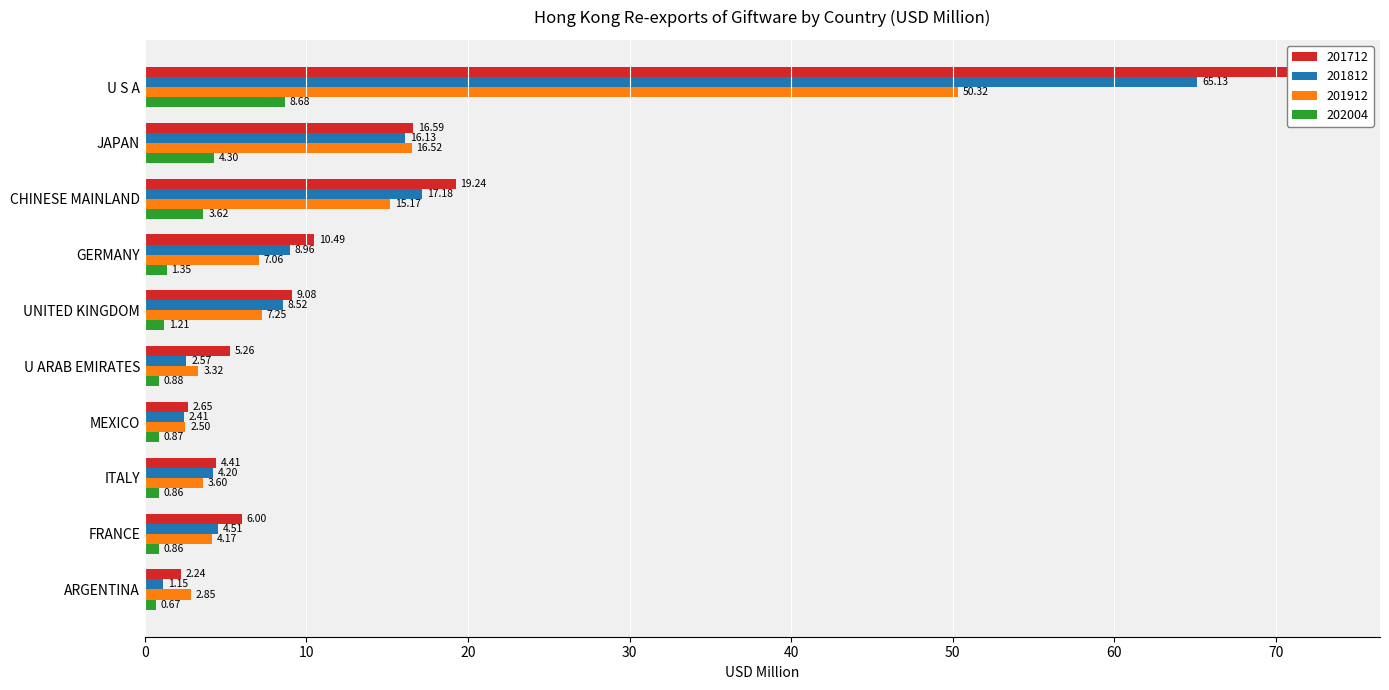

How many data points in 201812 are above 8?

5